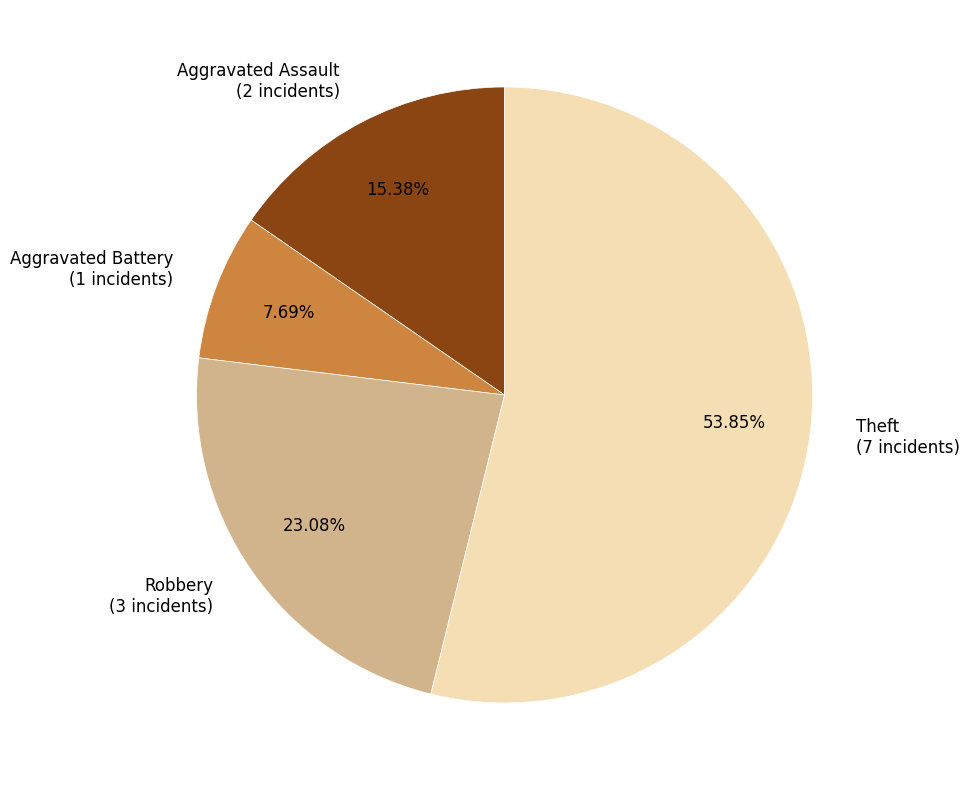

Which slice is the largest?

Theft